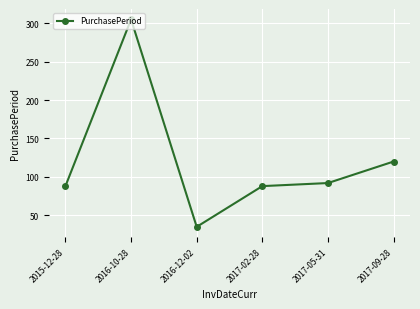

What is the difference between the values at 2017-05-31 and 2015-12-28?

4